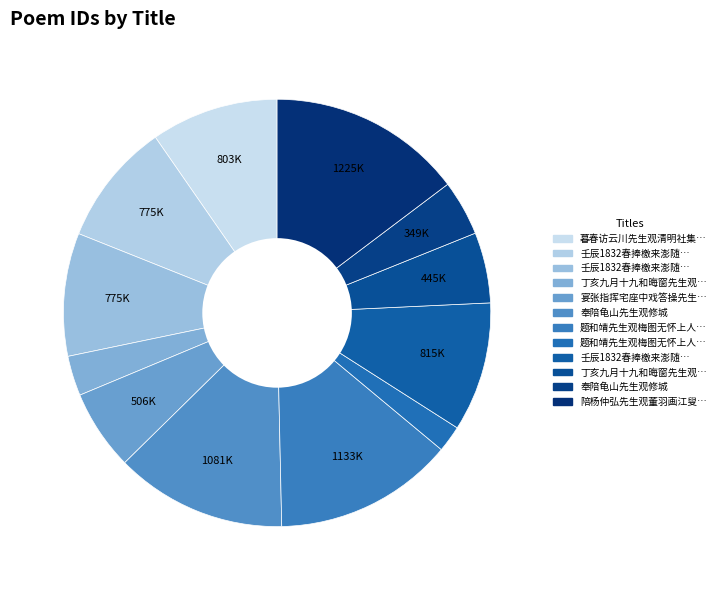

How many slices are in this pie chart?

12